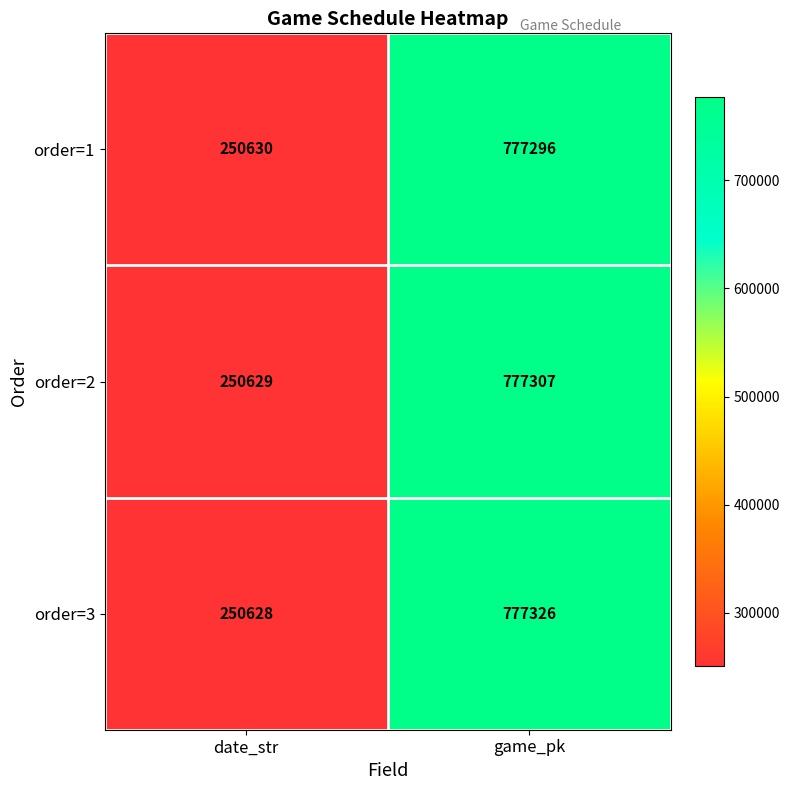

Reading left to right, list all the values displayed in this chart.

order=1: 250630	777296
order=2: 250629	777307
order=3: 250628	777326